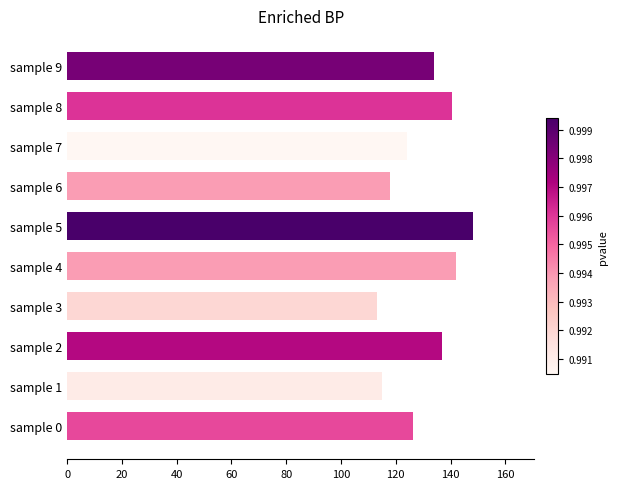

Which category has the highest value across all series?

sample 5